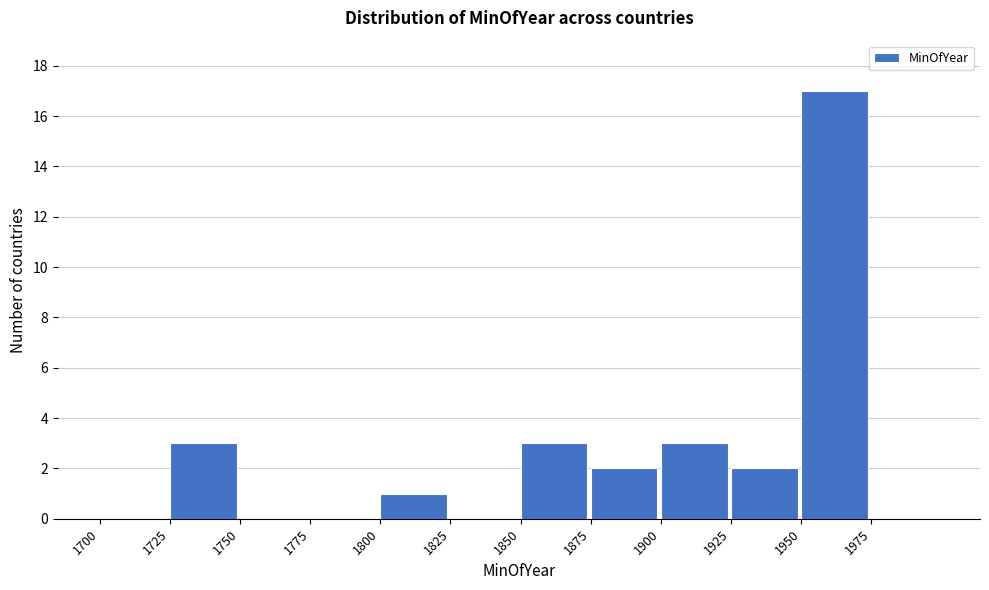

Reading right to left, transcribe all the data shown in this chart.

1975=0	1950=17	1925=2	1900=3	1875=2	1850=3	1825=0	1800=1	1775=0	1750=0	1725=3	1700=0